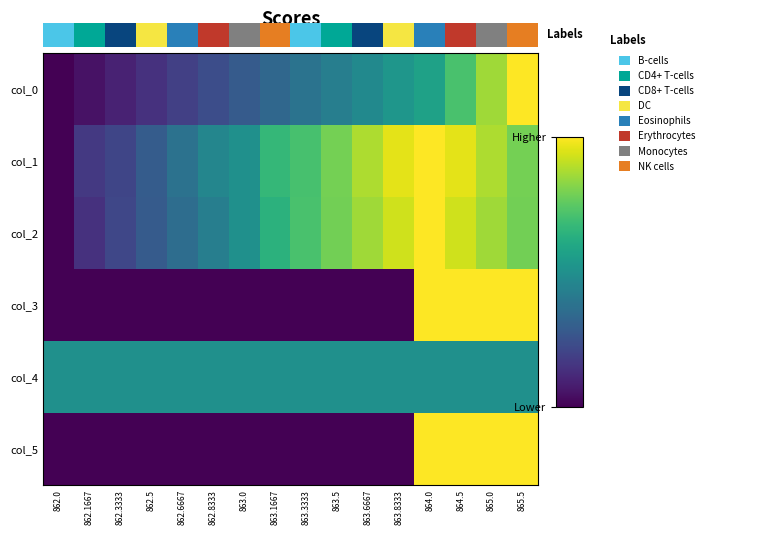

Is the value of col_2 at 863.5 greater than the value of col_5 at 863.1667?

Yes